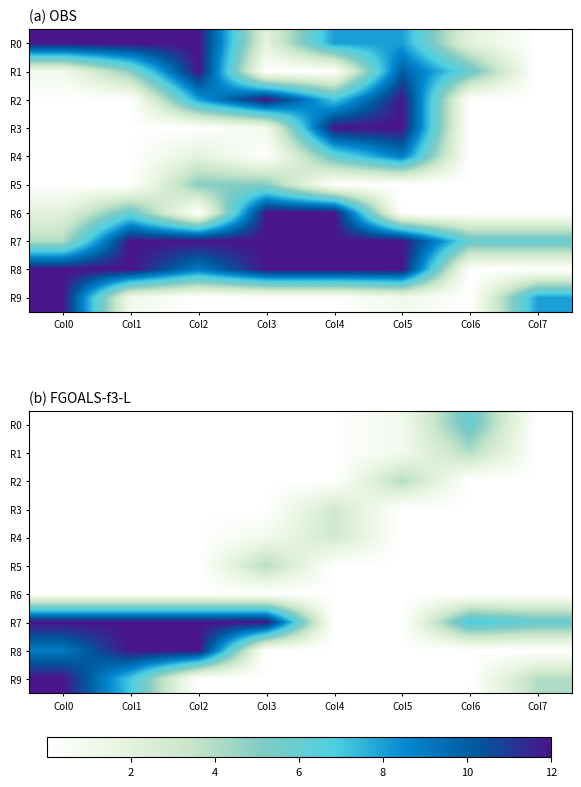

Which series has the largest range (max minus min)?

R7